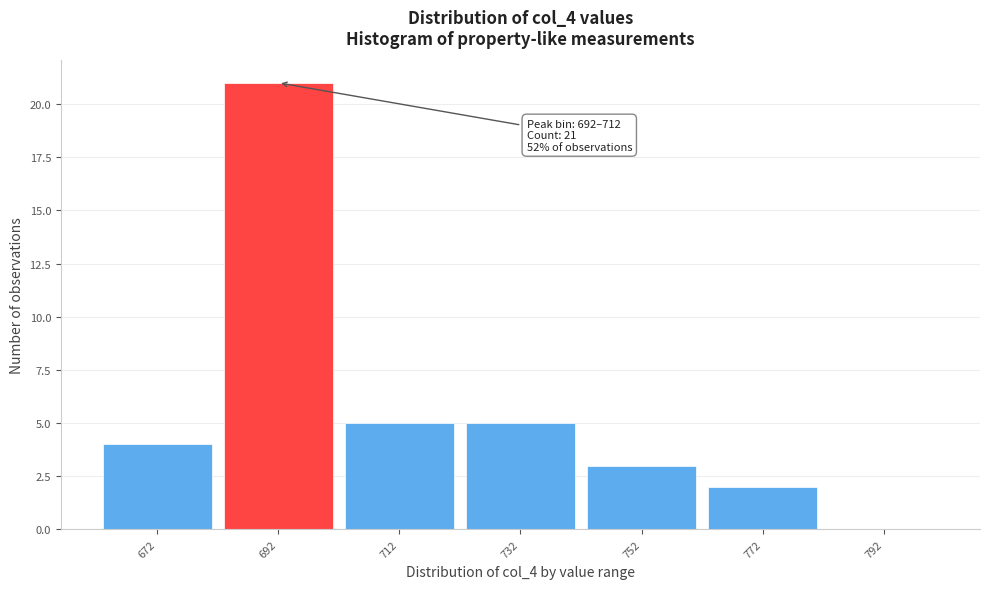

Reading left to right, extract all data points from this chart.

672=4	692=21	712=5	732=5	752=3	772=2	792=0